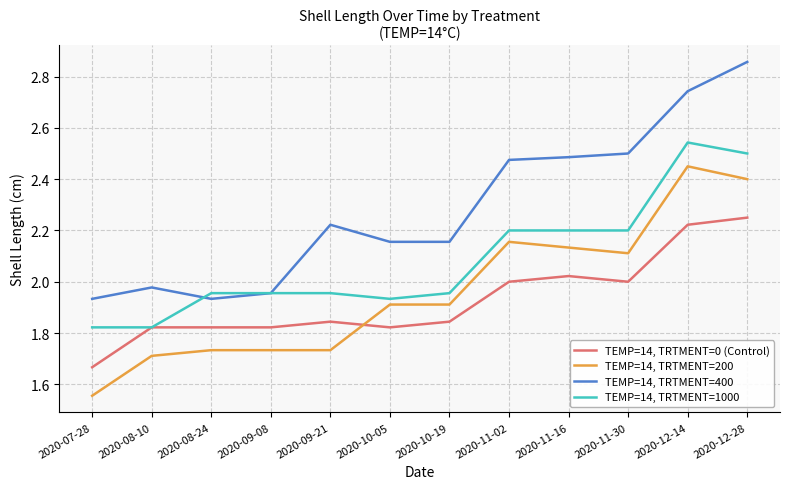

What are all the series names shown in the legend?

TEMP=14, TRTMENT=0 (Control), TEMP=14, TRTMENT=200, TEMP=14, TRTMENT=400, TEMP=14, TRTMENT=1000